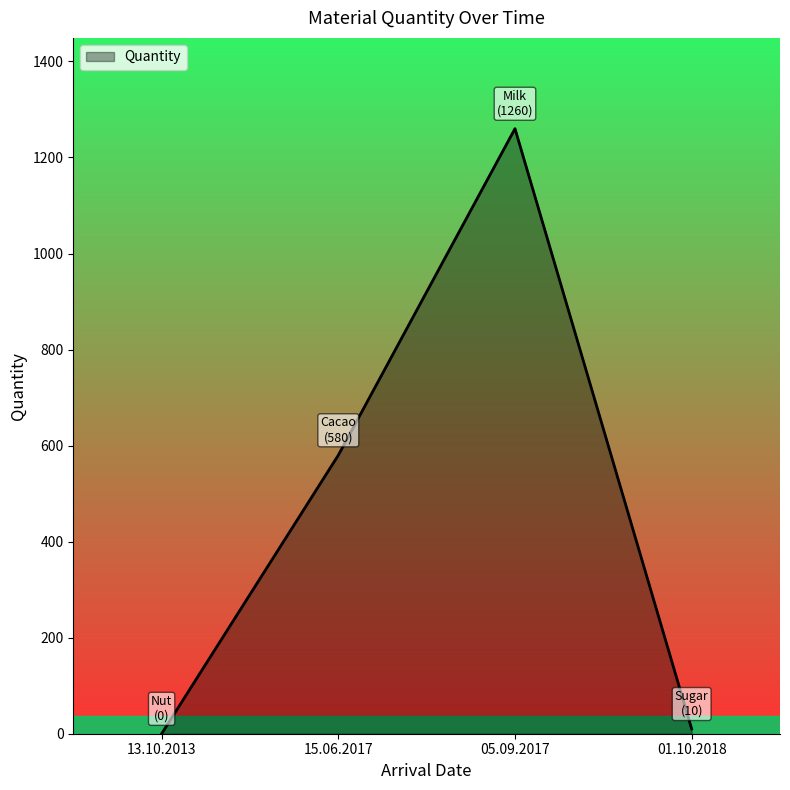

Does the chart display data point markers on the line(s)?

No